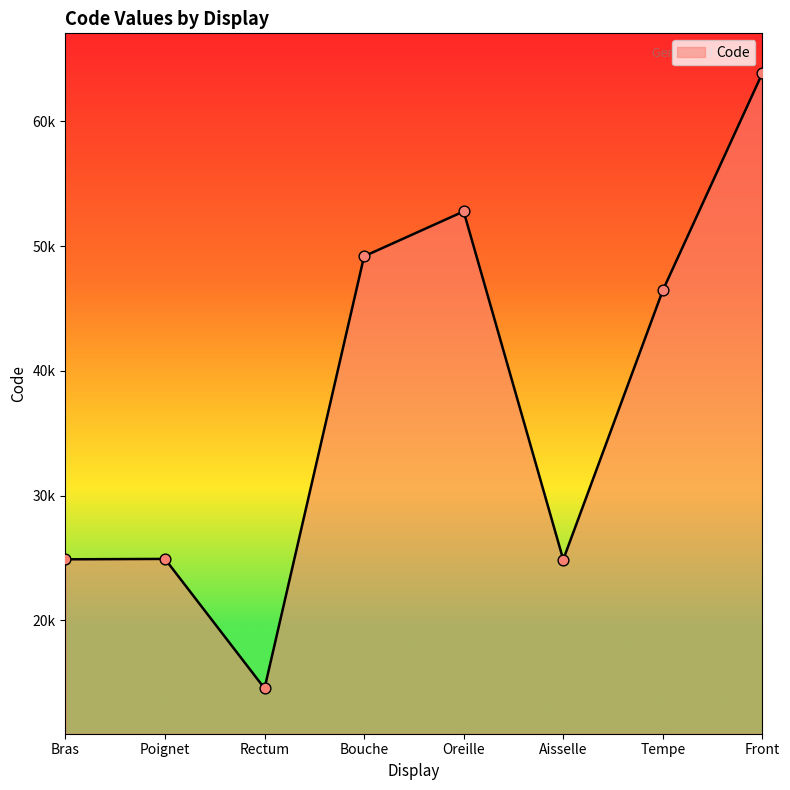

Approximately how many times larger is the value at Front compared to Bouche?

1.3